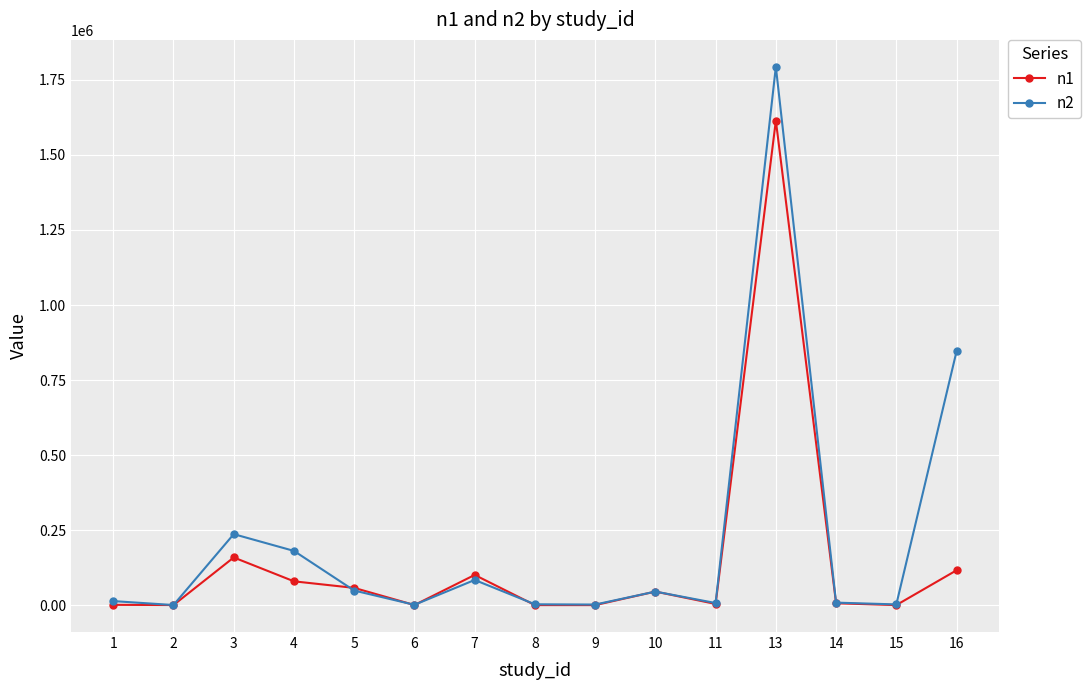

What is the approximate value of n1 at 9, to the nearest 10?

220